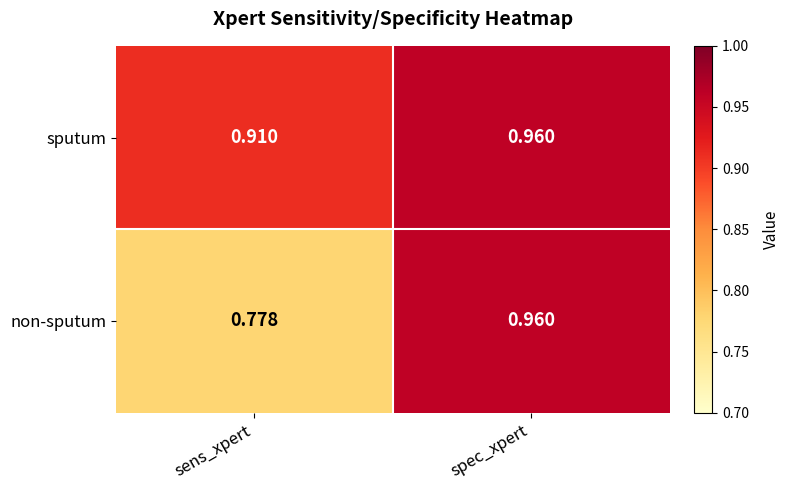

Is the value of non-sputum at spec_xpert greater than the value of sputum at sens_xpert?

Yes